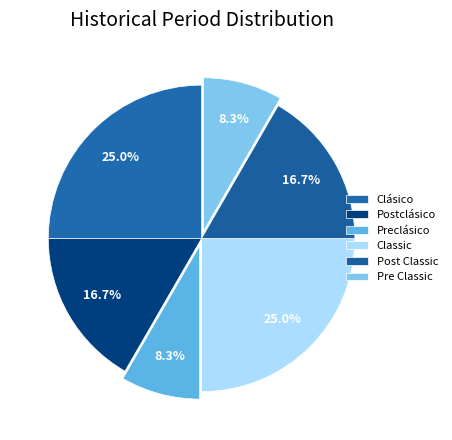

What percentage is the Post Classic slice, to the nearest percent?

17%